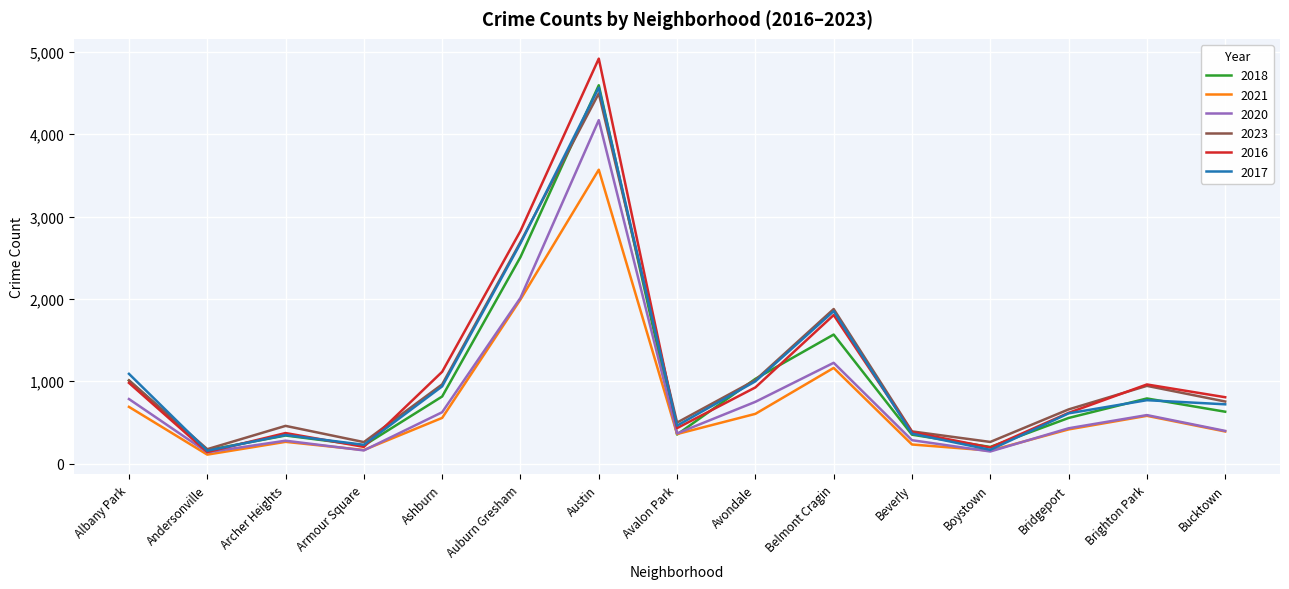

After their last crossing, which series has the higher values: 2020 or 2018?

2018